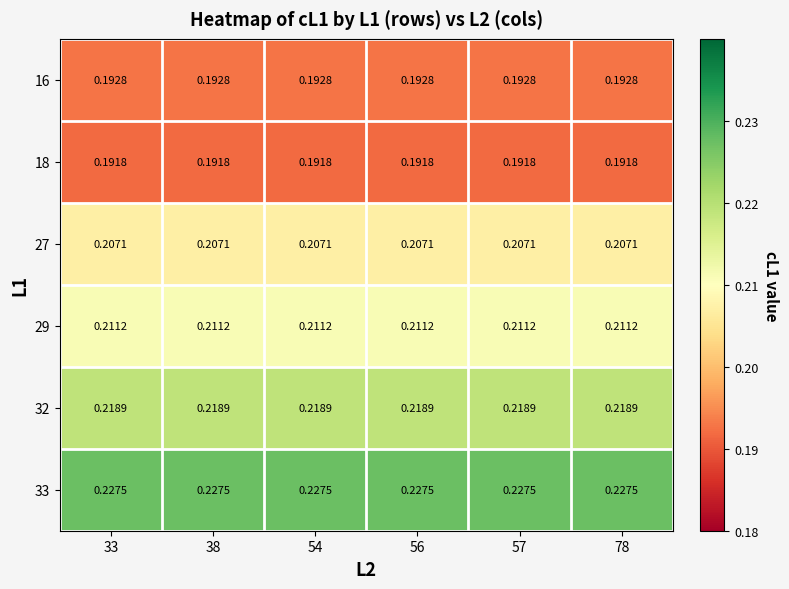

Is the value of 33 at 57 greater than the value of 16 at 33?

Yes